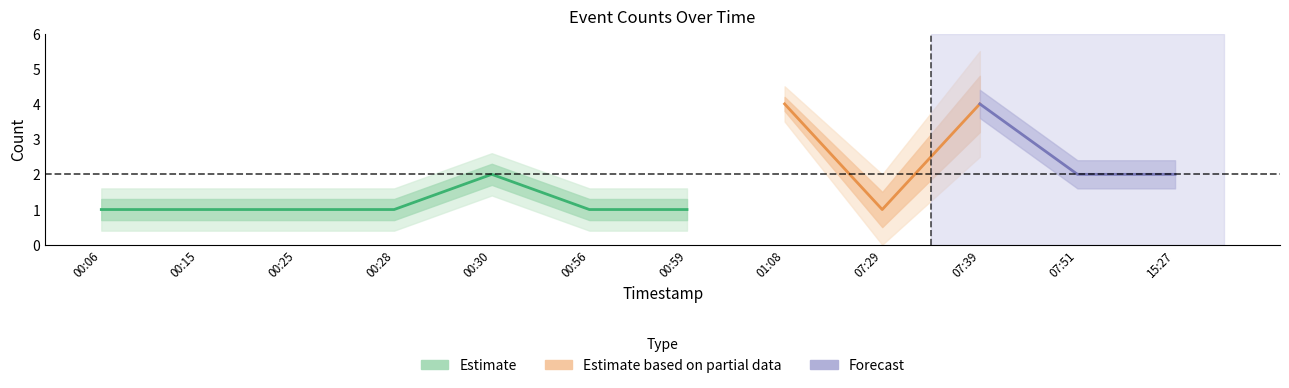

Reading right to left, what are all the values shown in this chart?

2019-01-12 15:27=2	2019-01-12 07:51=2	2019-01-12 07:39=4	2019-01-12 07:29=1	2019-01-12 01:08=4	2019-01-12 00:59=1	2019-01-12 00:56=1	2019-01-12 00:30=2	2019-01-12 00:28=1	2019-01-12 00:25=1	2019-01-12 00:15=1	2019-01-12 00:06=1